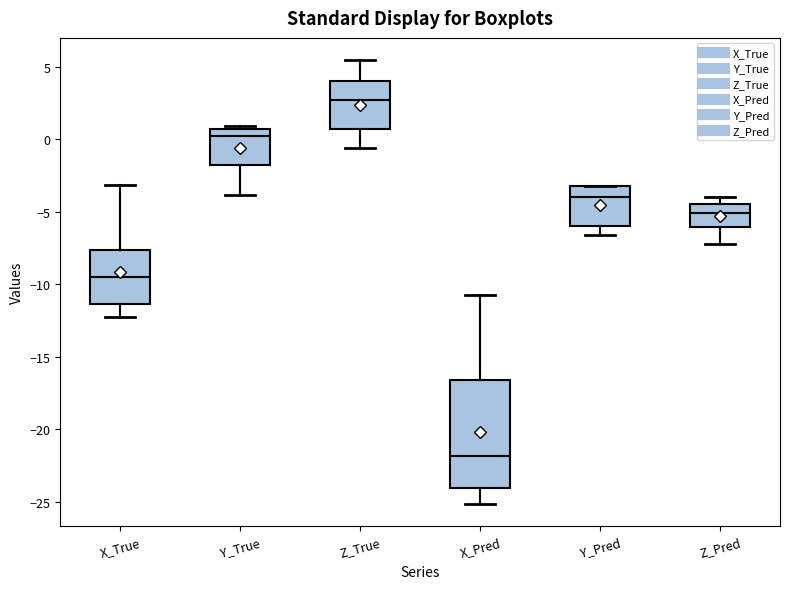

Comparing the boxes themselves (not the whiskers), which one is the tallest?

X_Pred